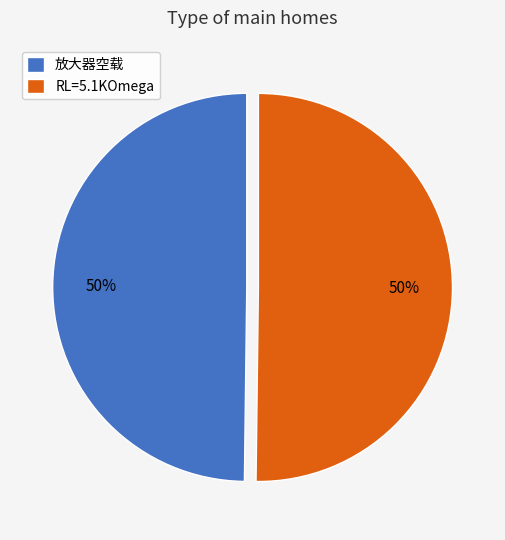

Is the sum of RL=5.1KOmega and 放大器空载 greater than half?

Yes